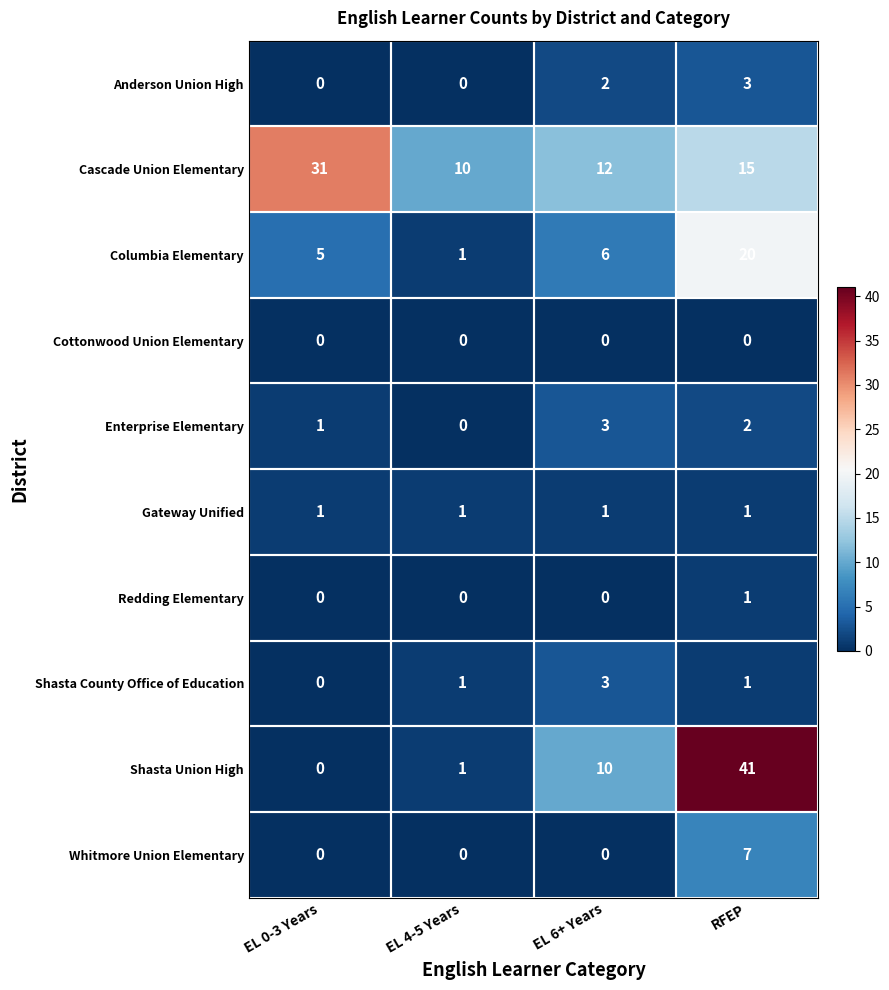

Is it true that Anderson Union High equals 1 at EL 6+ Years?

False